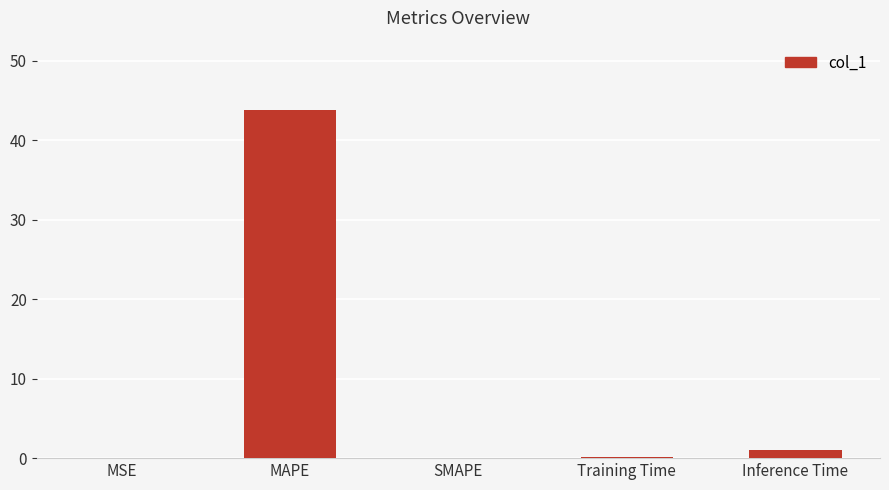

Which has a higher value, MAPE or Training Time?

MAPE